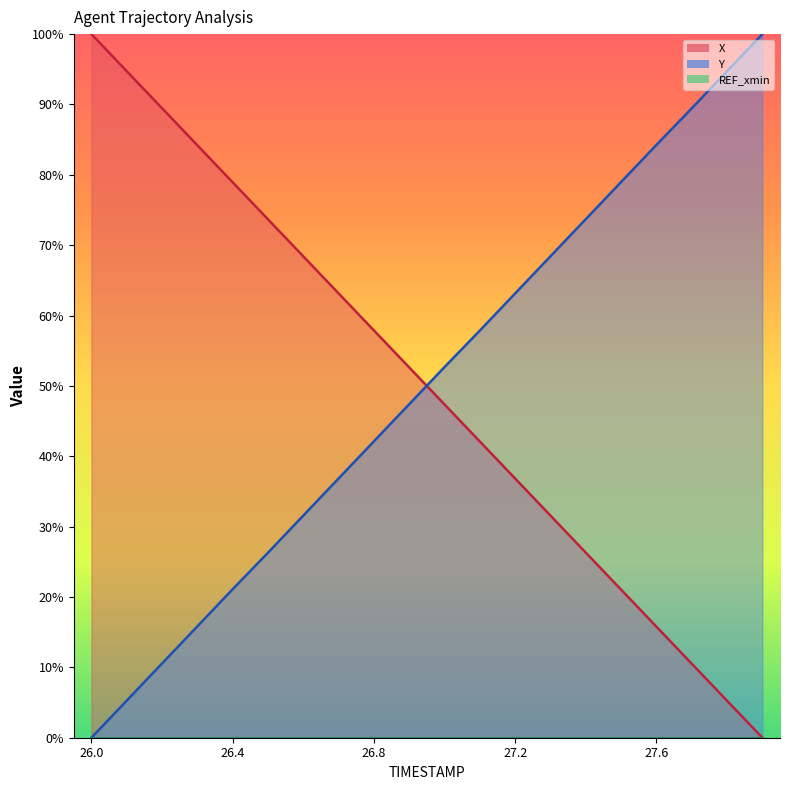

True or false: Y has more than 0 interior local peaks.

False